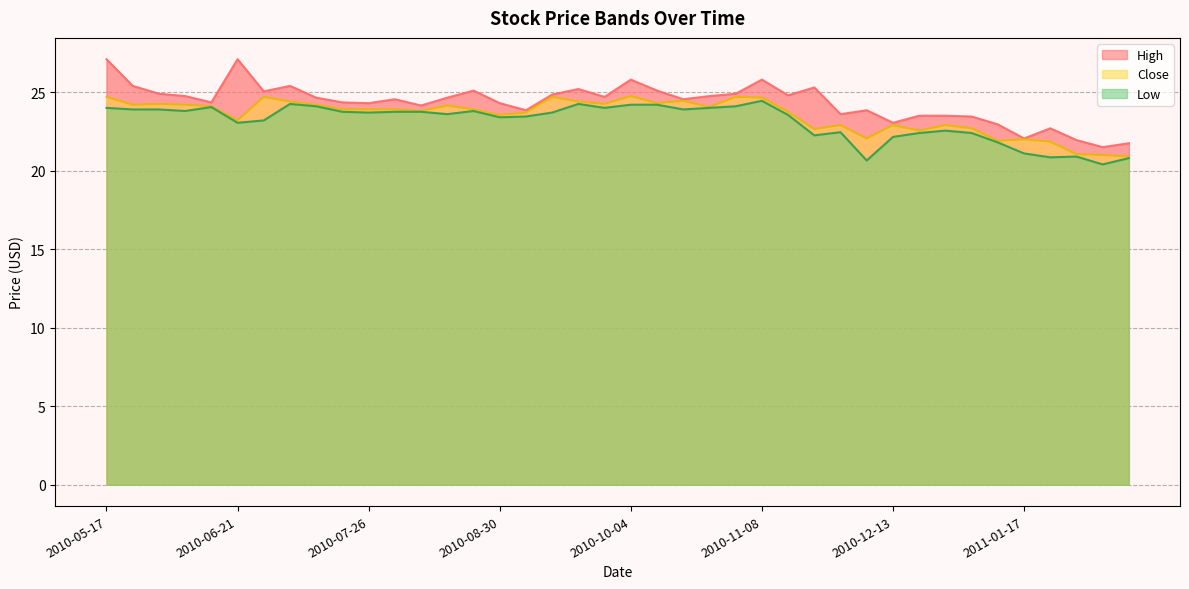

At which category does the chart reach its peak across all series?

2010-05-17